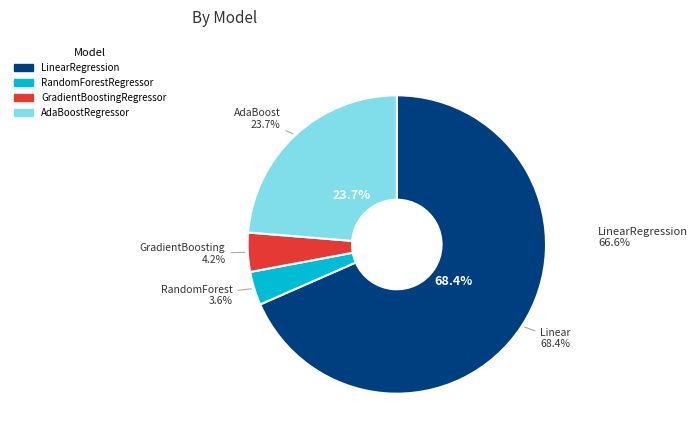

To the nearest percent, what portion does AdaBoostRegressor represent?

24%